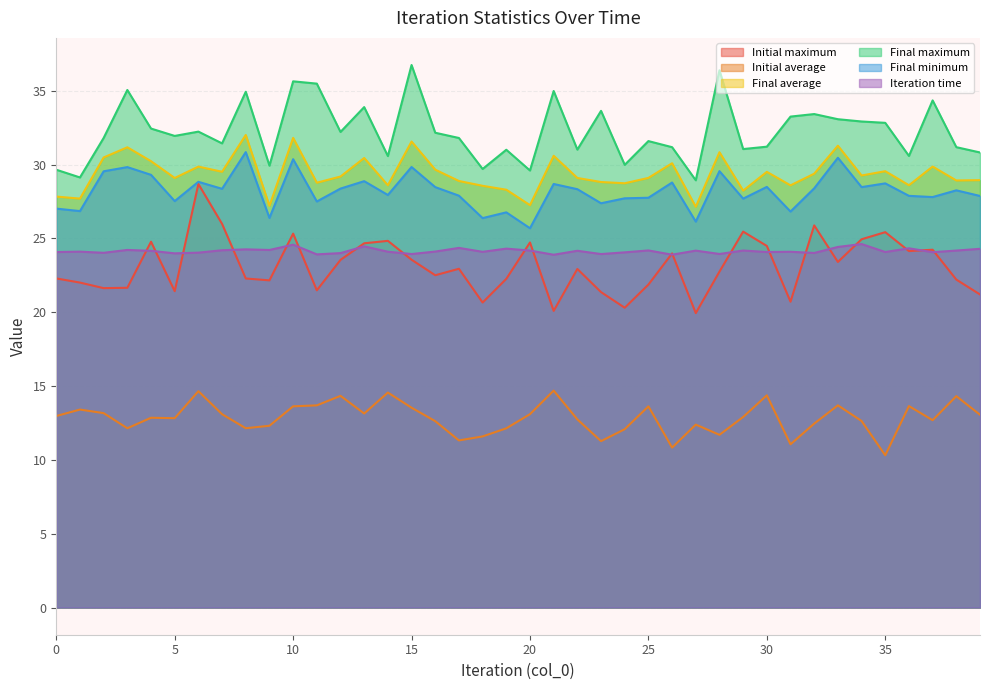

At 25, list the series in order from smallest to largest.

Initial average, Initial maximum, Iteration time, Final minimum, Final average, Final maximum